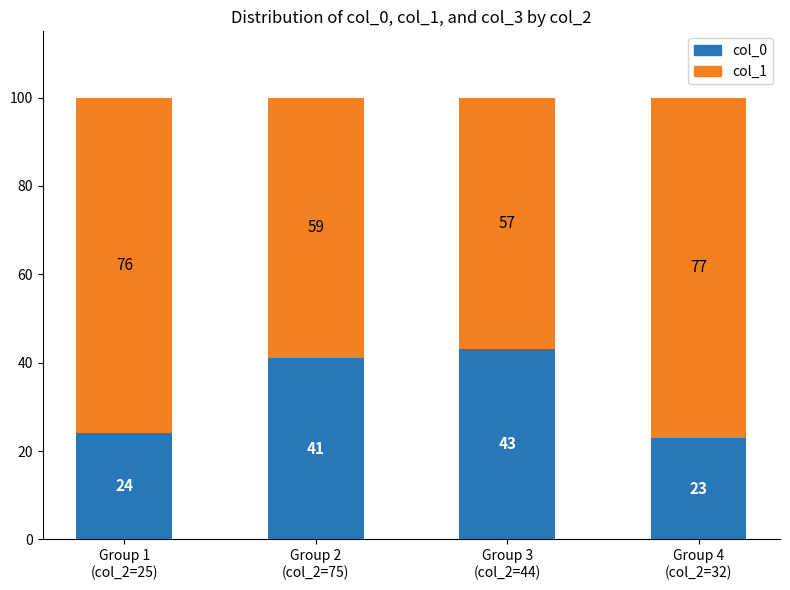

What is the sum of all col_0 values?

131